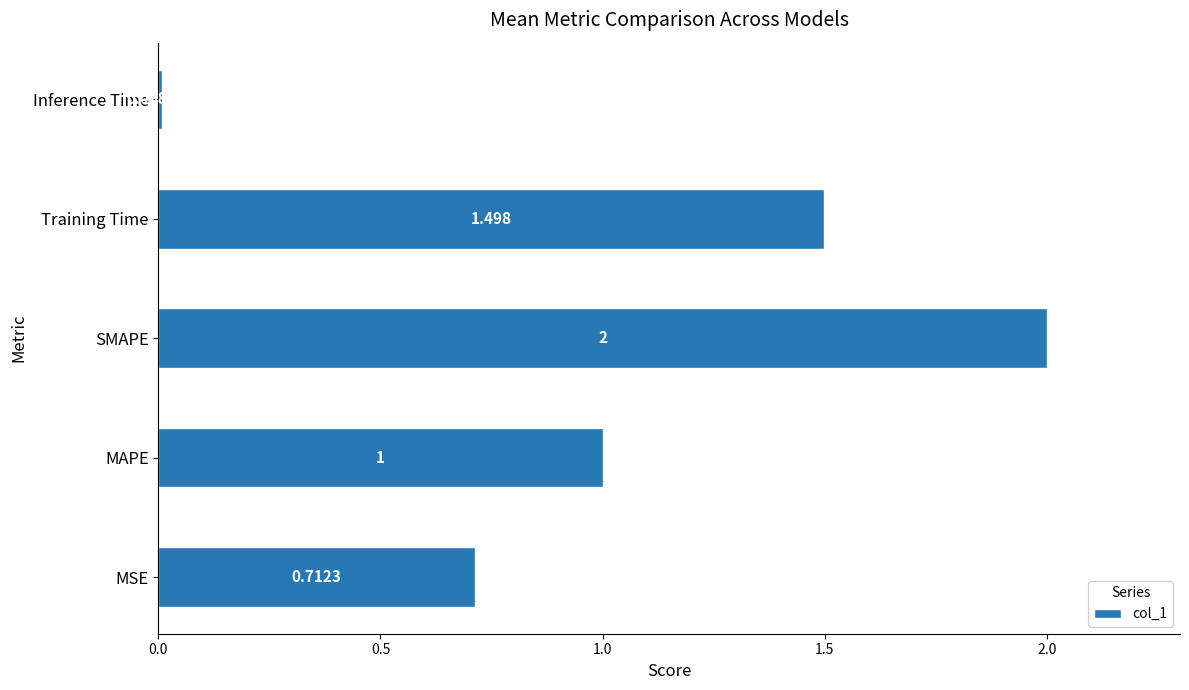

Does the chart contain any negative values?

No